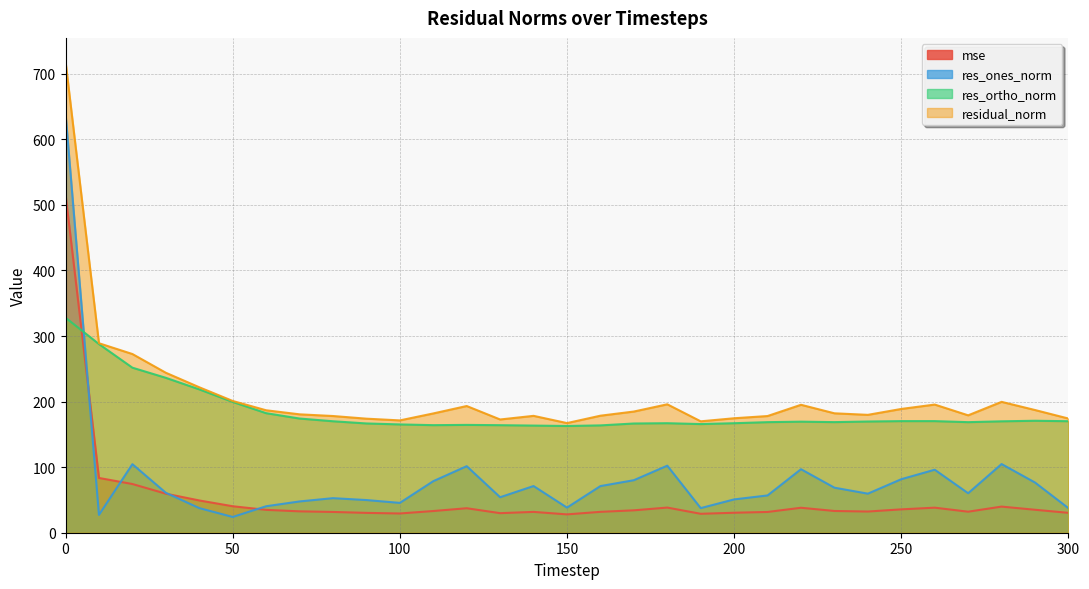

List the labels in order of mse value, largest first.

0, 10, 20, 30, 40, 50, 280, 180, 260, 220, 120, 250, 290, 60, 170, 230, 110, 70, 240, 270, 160, 140, 80, 210, 200, 300, 90, 130, 100, 190, 150